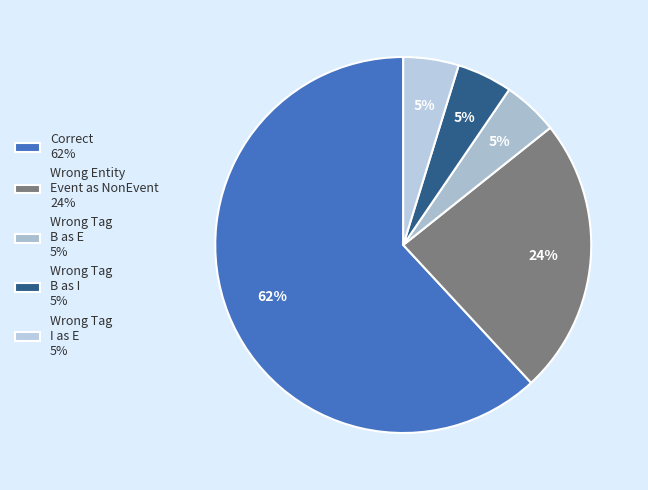

How many slices are in this pie chart?

5